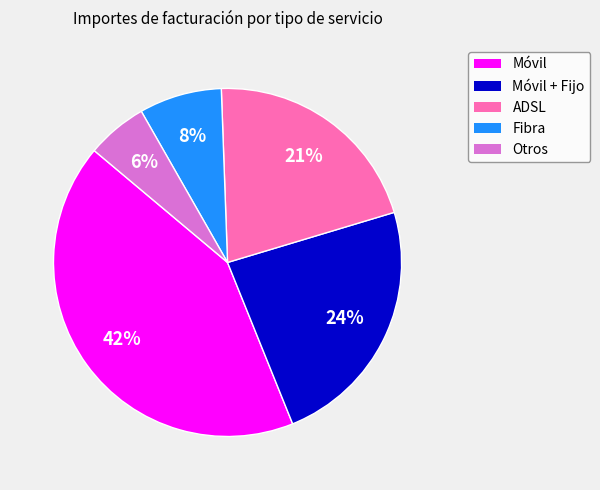

Is there any slice that represents more than half of the pie?

No